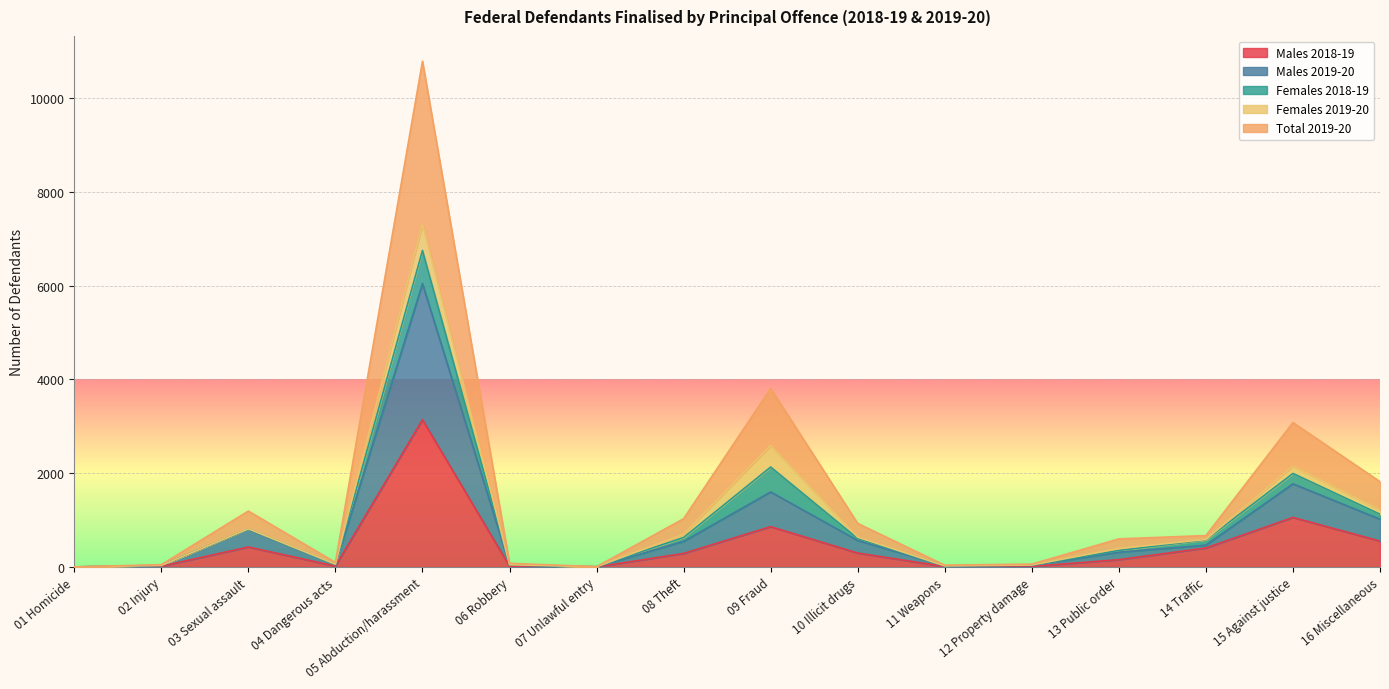

How many interior local peaks does the Males 2019-20 series have?

4